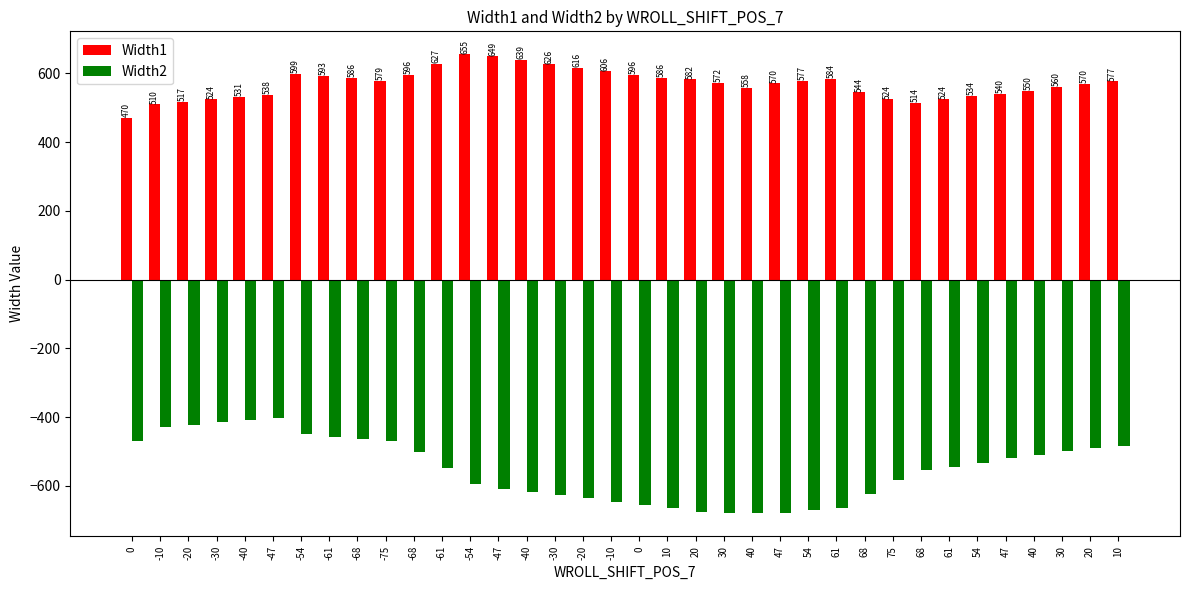

Are the bars horizontal?

No